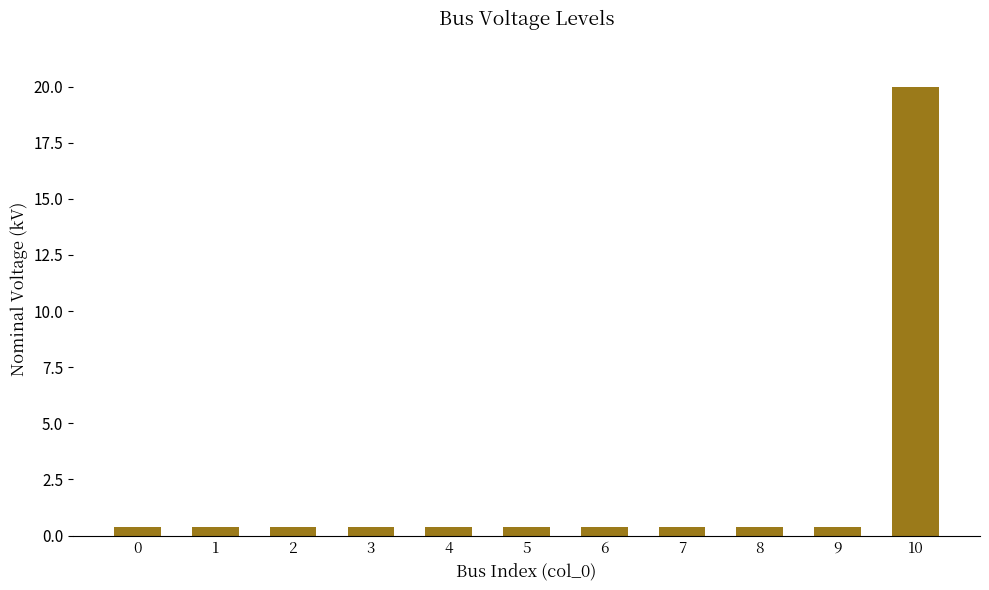

The chart shows a value of 0.4 at 7. True or false?

True